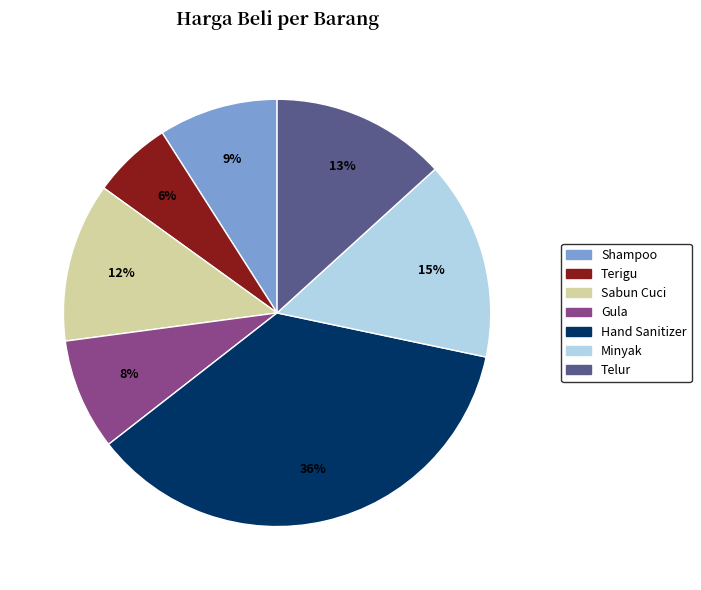

Does Hand Sanitizer represent more than half of the total?

No